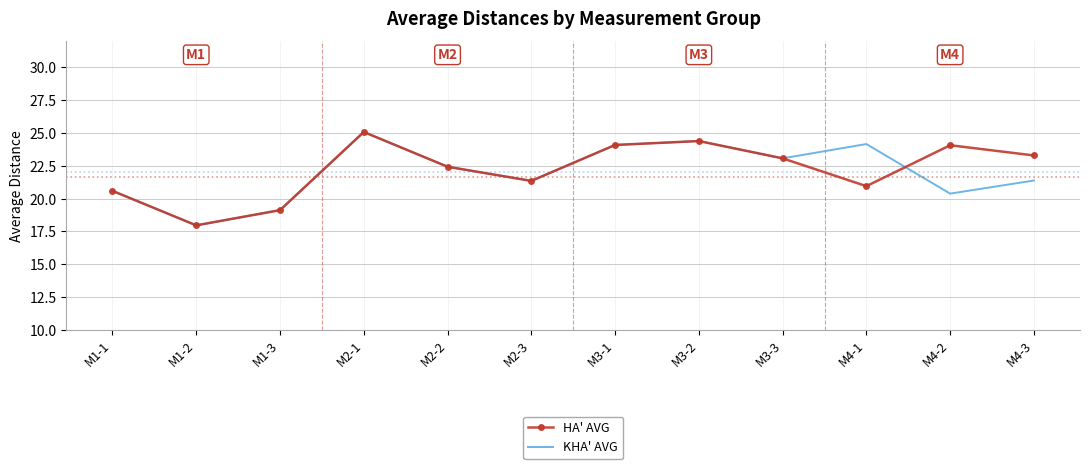

What is the average value of the KHA' AVG series?

22.0